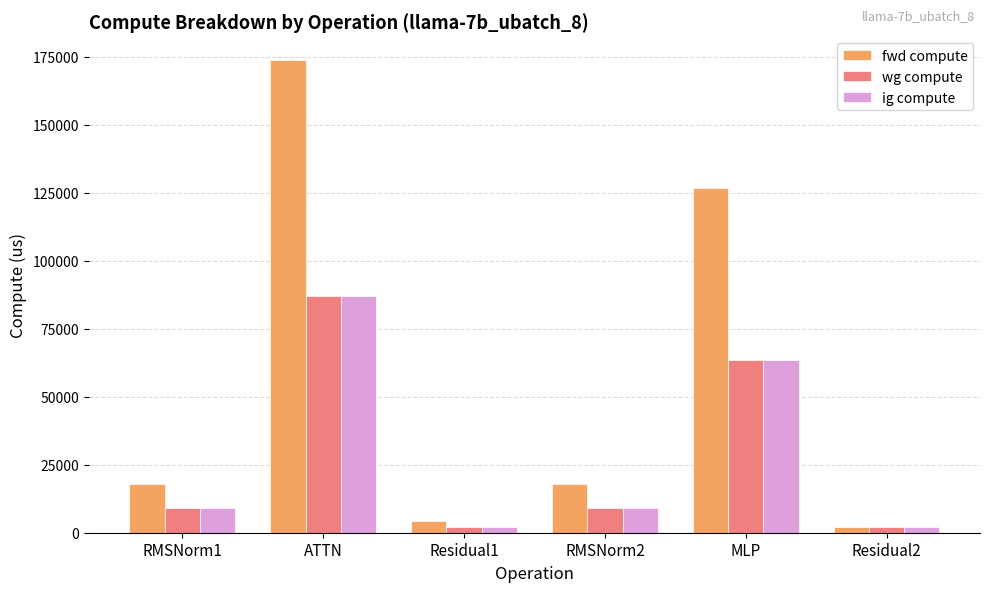

True or false: ig compute has a value of 8945.0 at RMSNorm2.

True